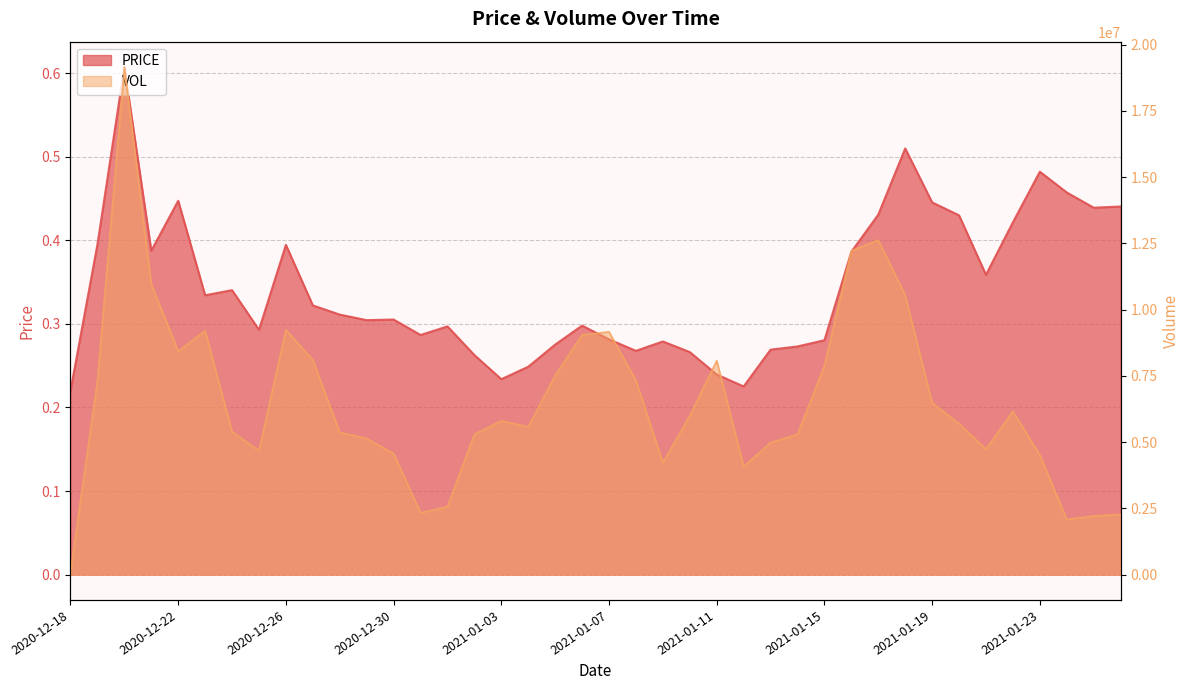

The PRICE series shows 0.3 at 2020-12-31. True or false?

True